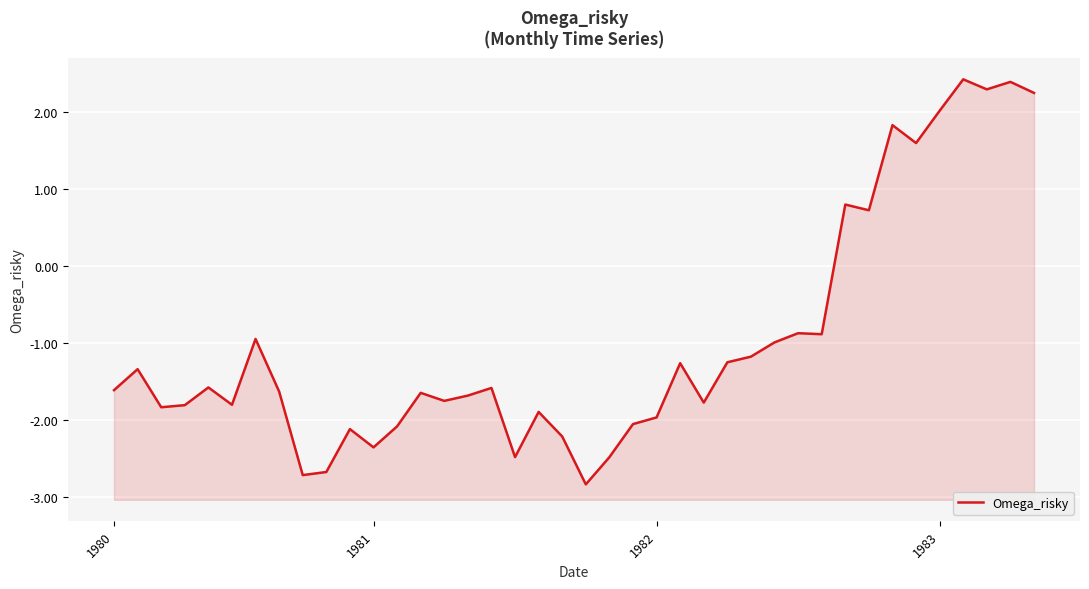

What is the change in value from 36 to 39?

-0.2